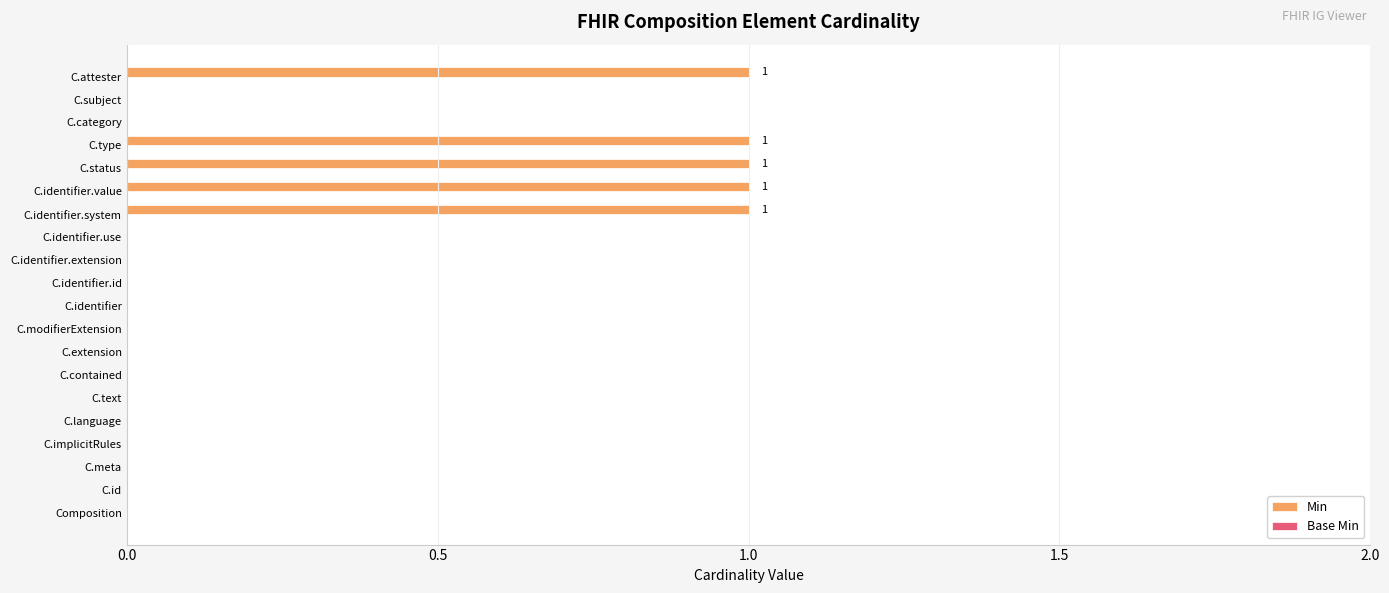

Is it true that the value at C.language is 0?

True